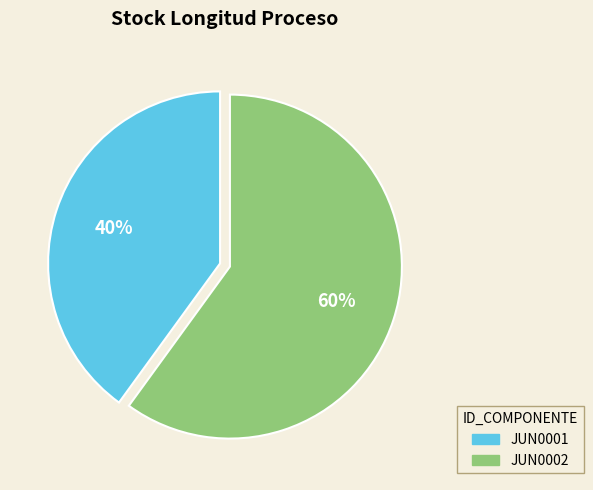

Which has a higher value, JUN0001 or JUN0002?

JUN0002